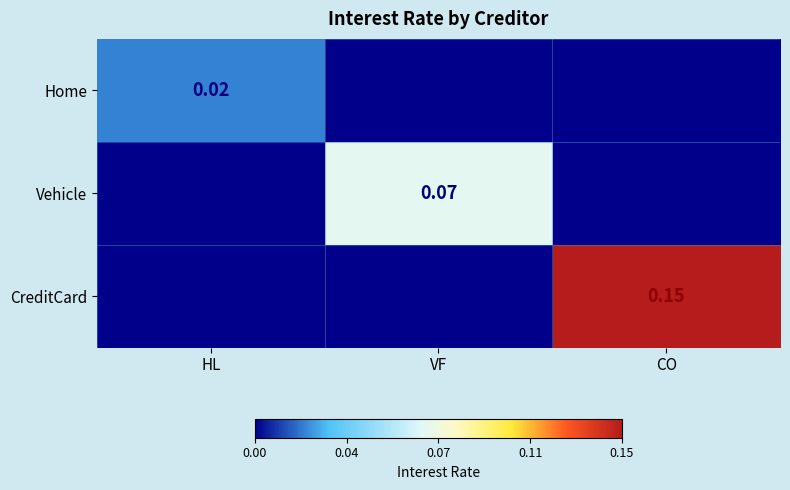

Count the Vehicle values in the range 0 to 1.

3